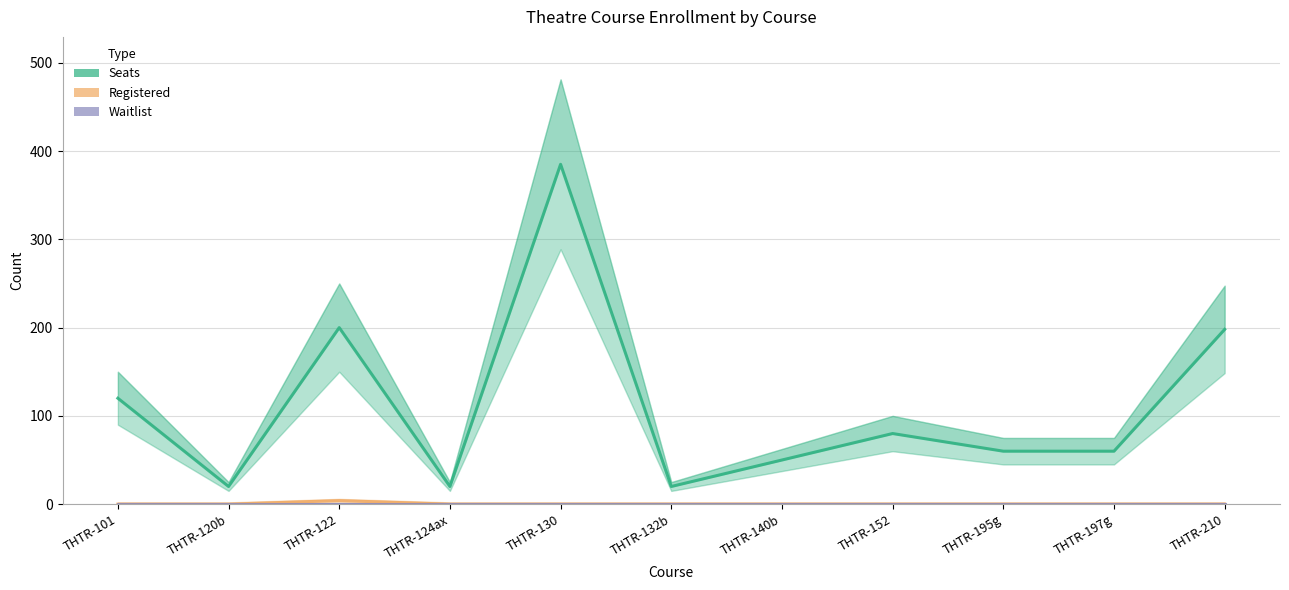

Reading left to right, what are all the values shown in this chart?

Seats: 120	20	200	20	385	20	50	80	60	60	198
Registered: 0	0	4	0	0	0	0	0	0	0	0
Waitlist: 0	0	0	0	0	0	0	0	0	0	0